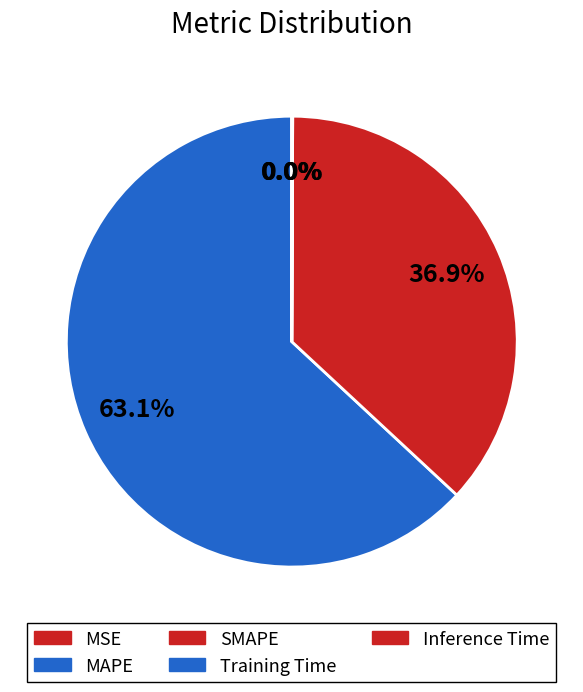

What percentage do Inference Time and MSE together represent?

0.1%